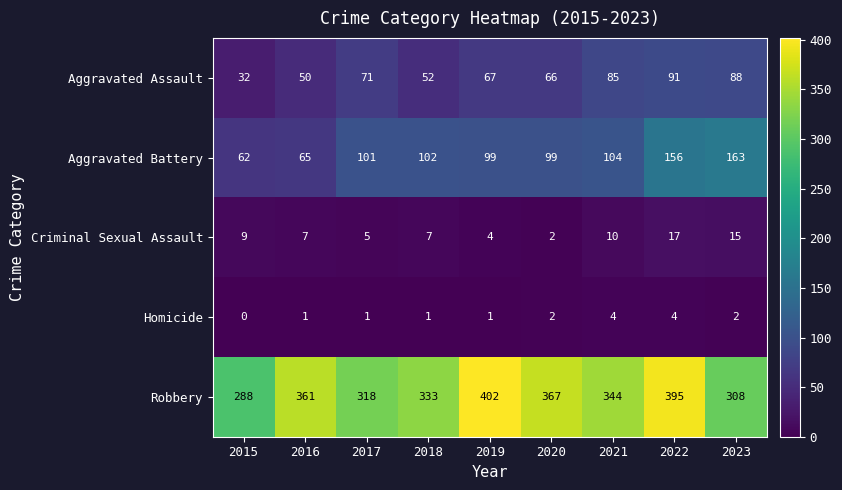

What is the difference between the highest and lowest values at 2020?

365